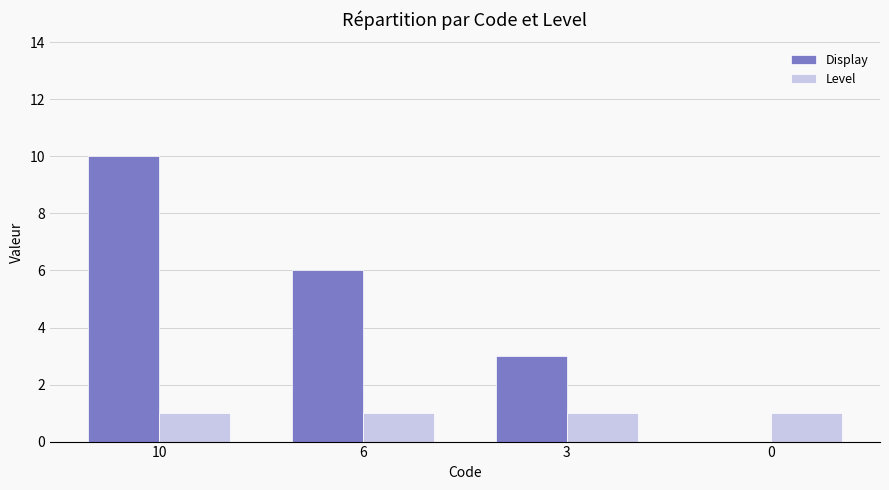

How many categories are shown in the chart?

4